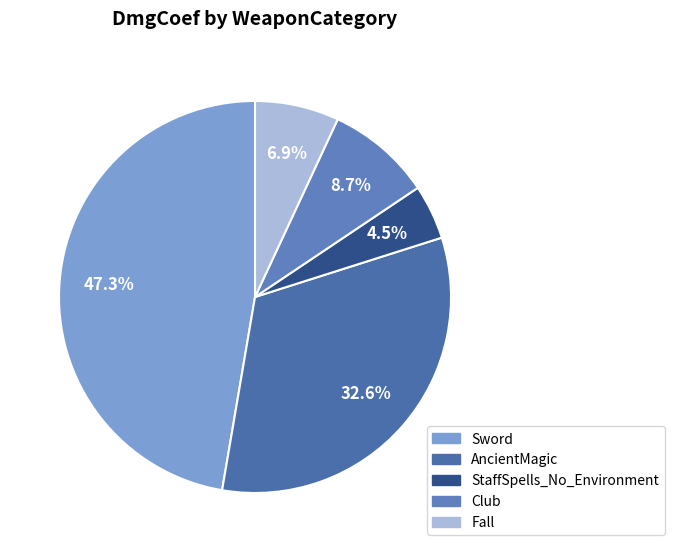

Does AncientMagic account for over 50% of the chart?

No